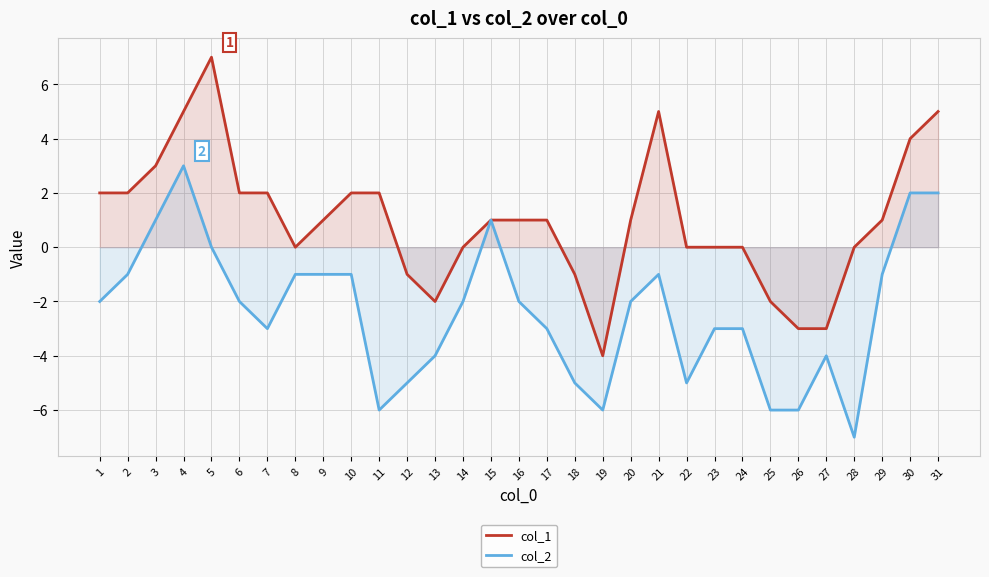

True or false: col_2 and col_1 cross at least once.

False